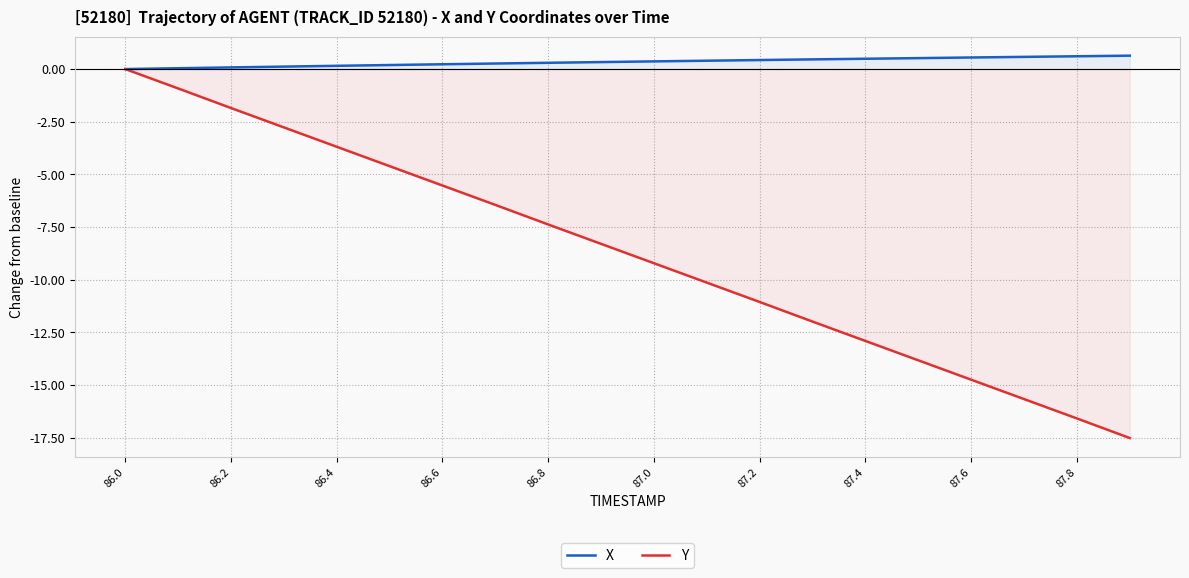

How many data points in Y are less than -8?

11